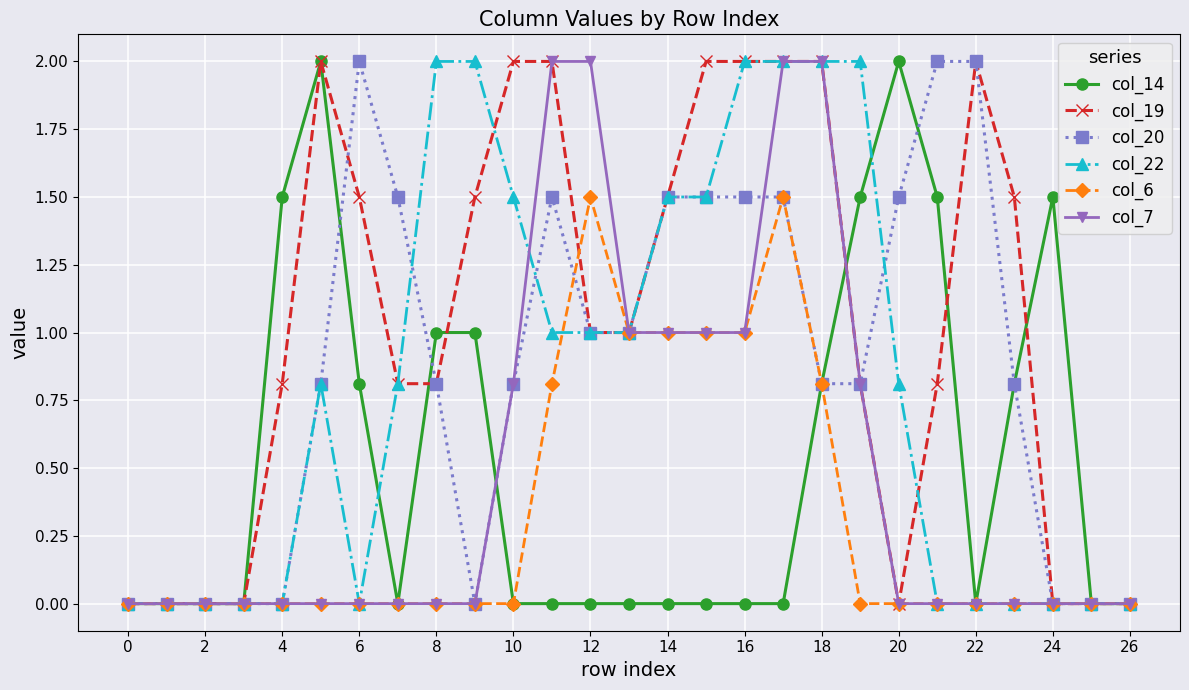

What are all the series names shown in the legend?

col_14, col_19, col_20, col_22, col_6, col_7